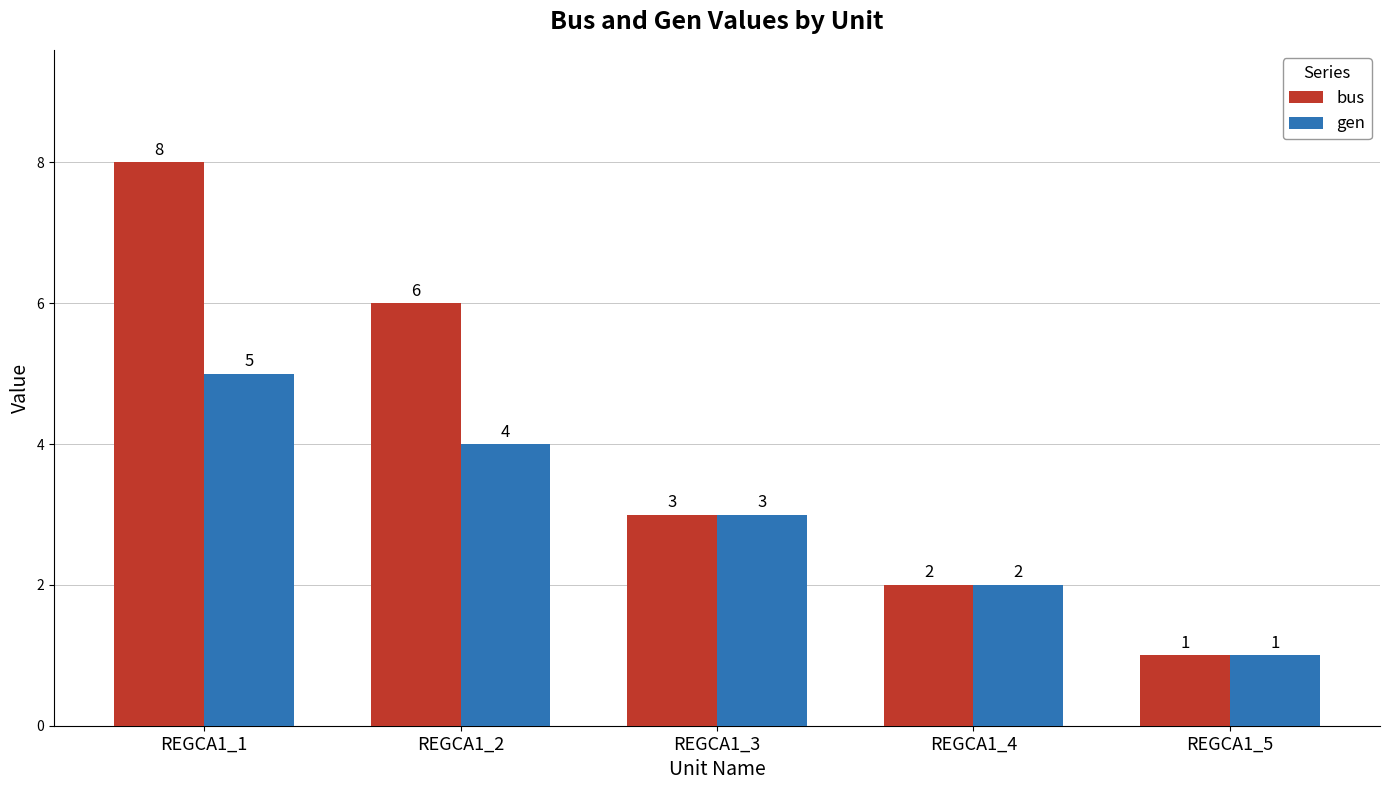

What is the difference between the gen values at REGCA1_3 and REGCA1_1?

2